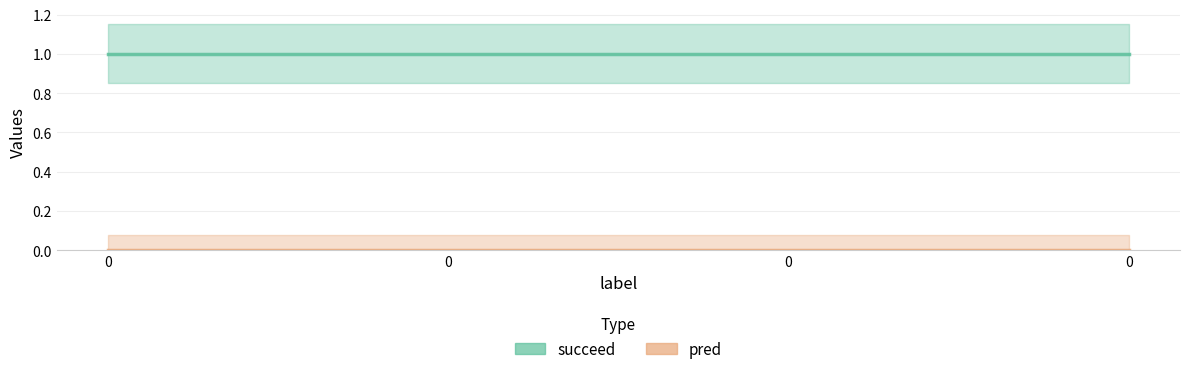

True or false: succeed and pred intersect in this chart.

False